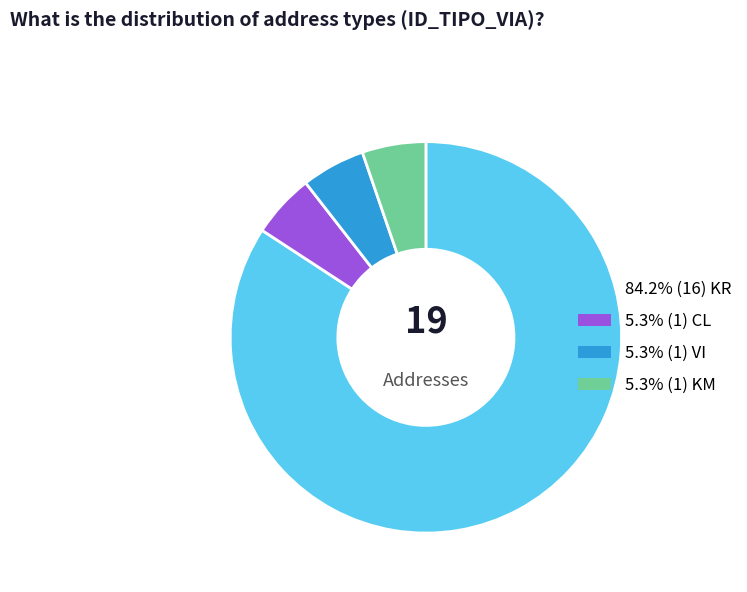

Is there a majority slice in this chart?

Yes